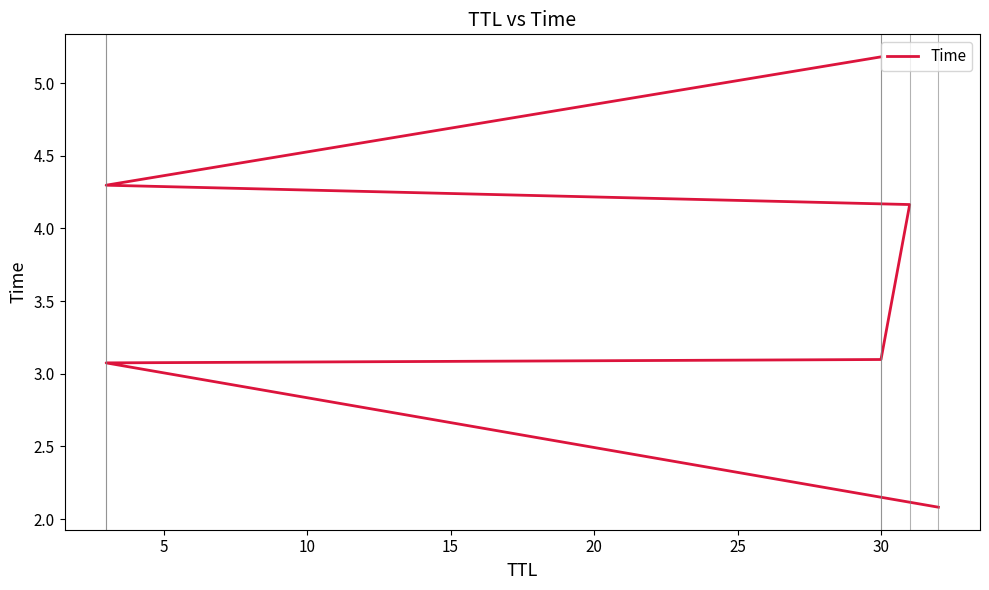

Reading left to right, transcribe all the data shown in this chart.

2.1	3.1	3.1	4.2	4.3	5.2